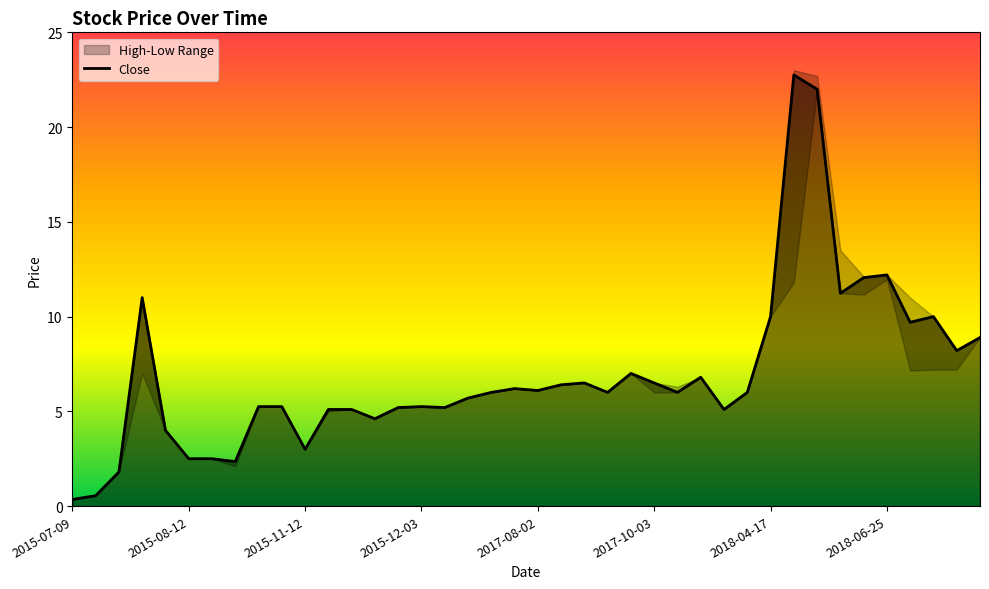

What is the maximum value for Close?

22.8